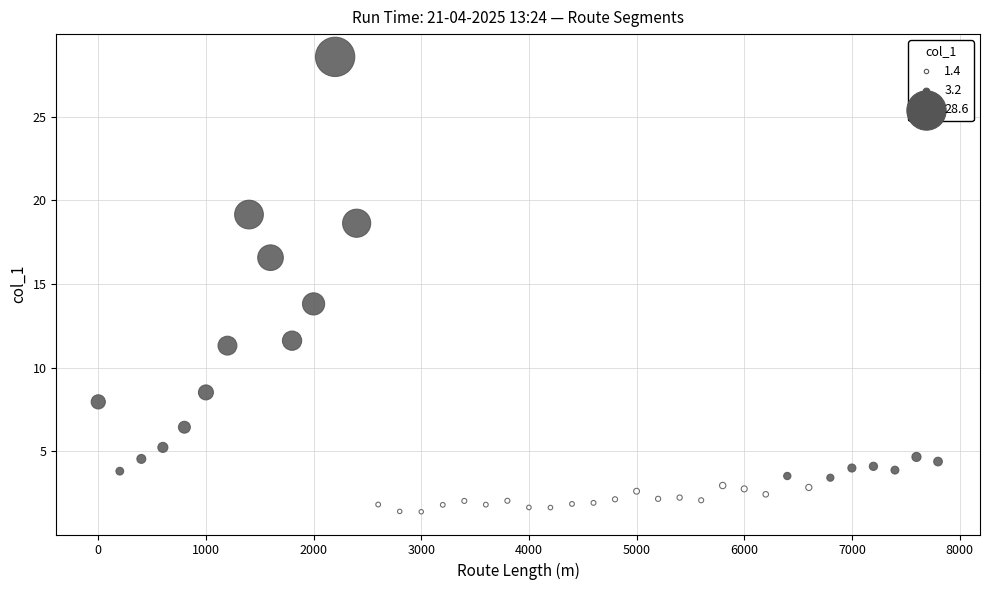

What is the range of Y values (max minus min)?

27.2